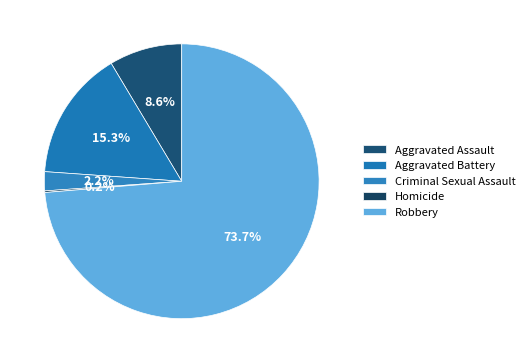

How many slices are in this pie chart?

5